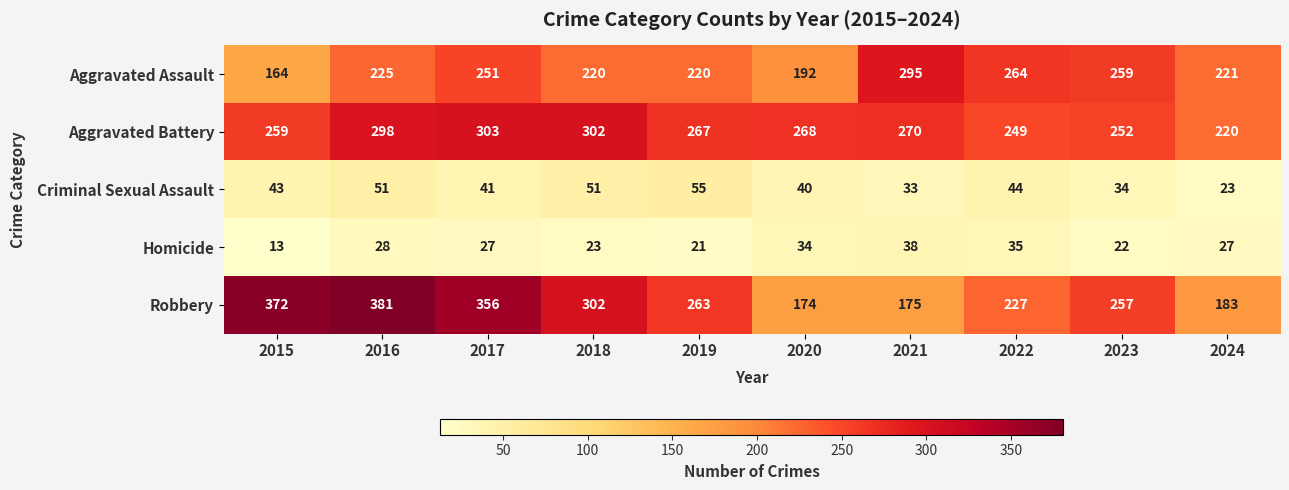

What is the approximate value of Homicide at 2021?

38